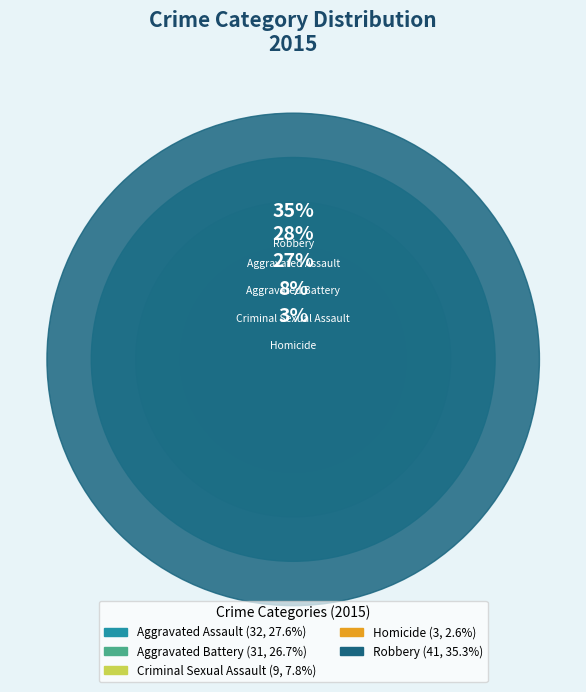

Is there any slice that represents more than half of the pie?

No